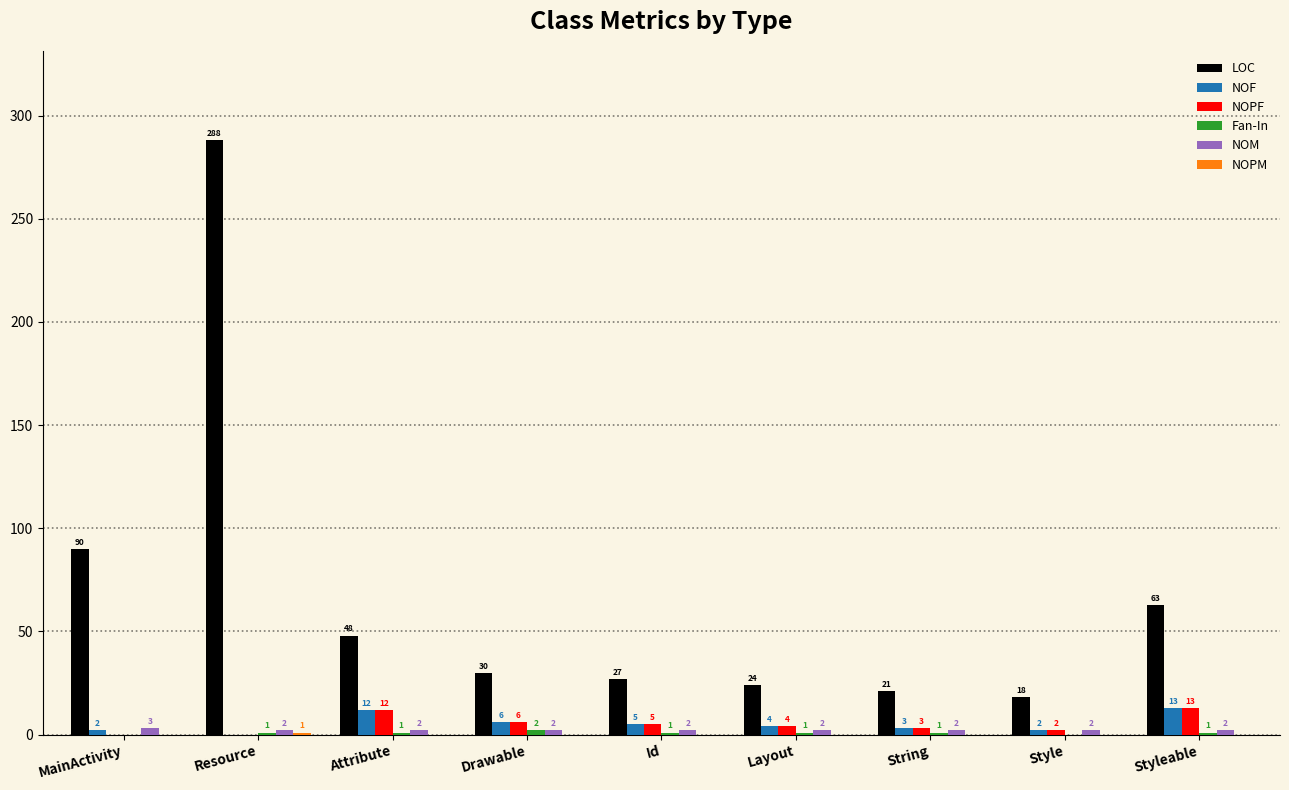

Which series has the largest total across all categories?

LOC